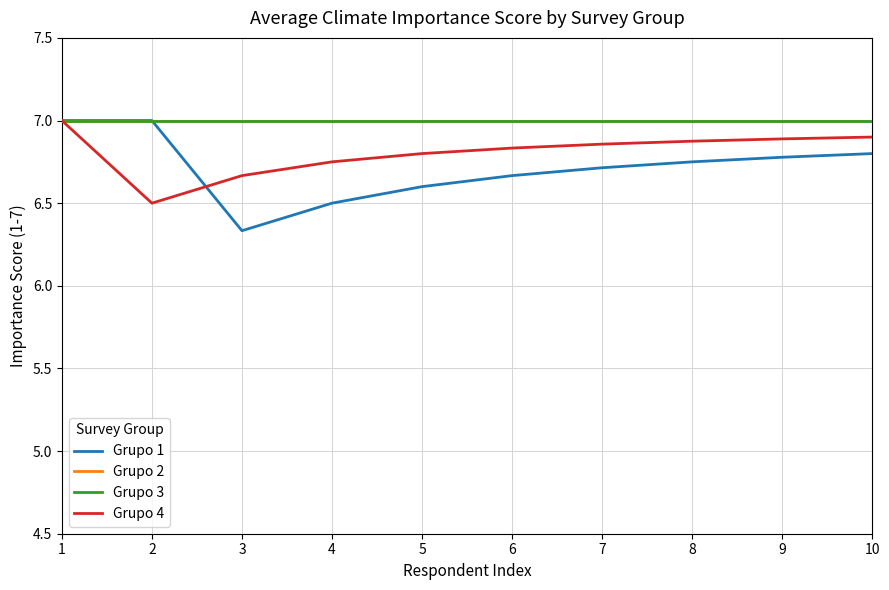

Which has a higher value, 3 or 9?

9